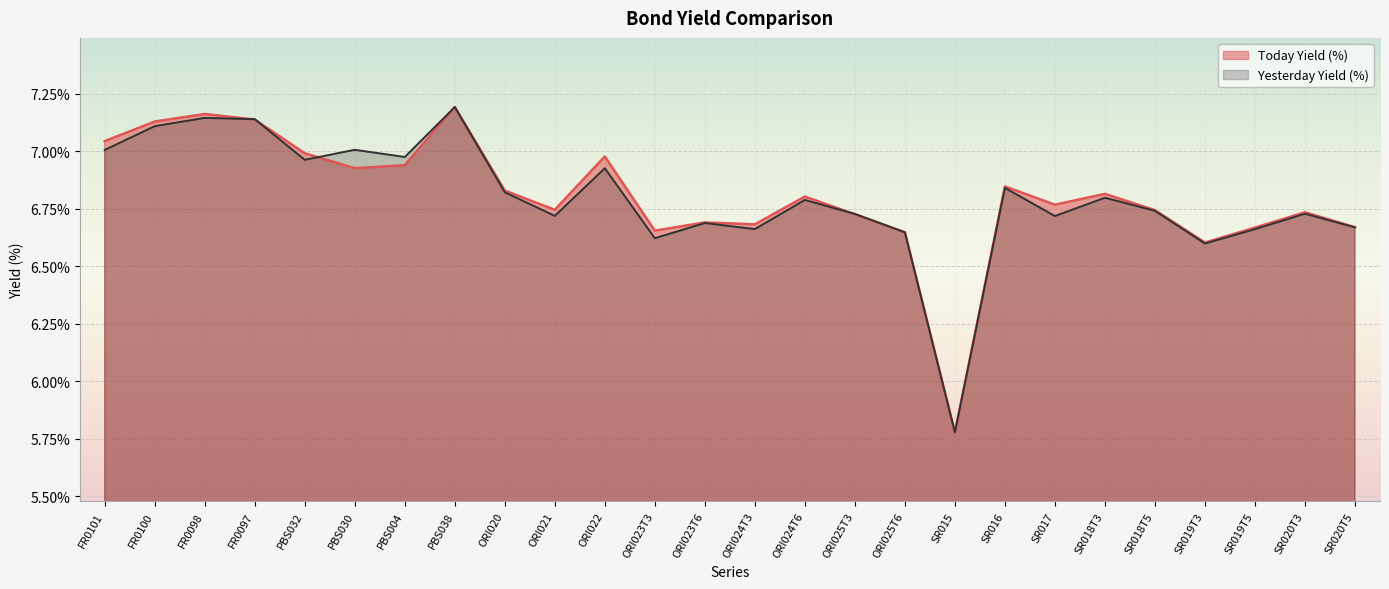

Reading right to left, transcribe all the data shown in this chart.

Today Yield (%): 6.7	6.7	6.7	6.6	6.7	6.8	6.8	6.8	5.8	6.6	6.7	6.8	6.7	6.7	6.7	7.0	6.7	6.8	7.2	6.9	6.9	7.0	7.1	7.2	7.1	7.0
Yesterday Yield (%): 6.7	6.7	6.7	6.6	6.7	6.8	6.7	6.8	5.8	6.6	6.7	6.8	6.7	6.7	6.6	6.9	6.7	6.8	7.2	7.0	7.0	7.0	7.1	7.1	7.1	7.0